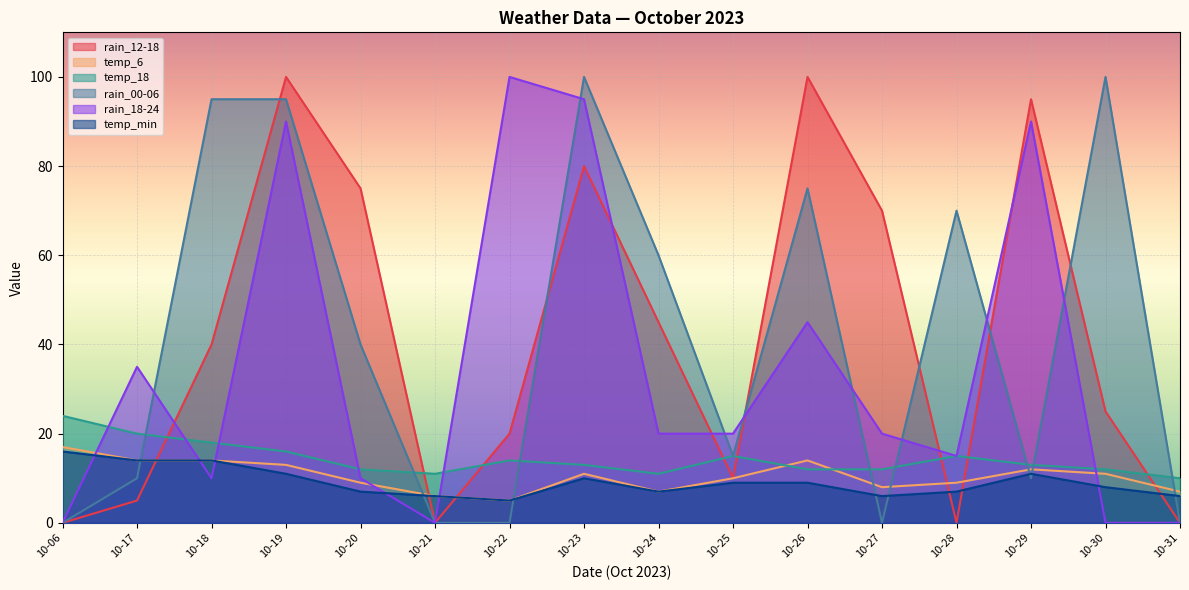

How many lines are shown in the chart?

6